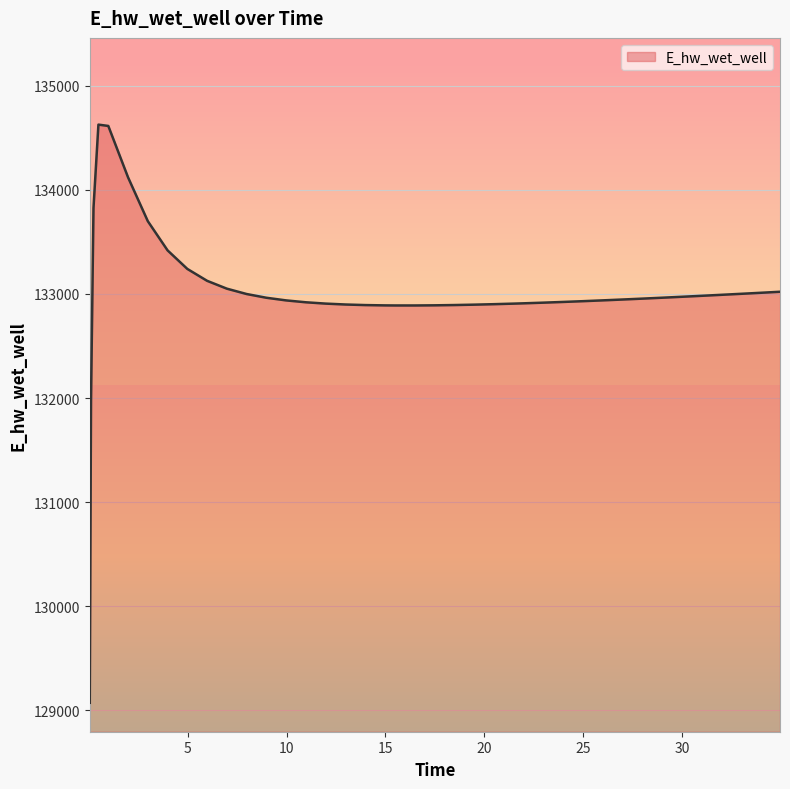

What is the greatest value displayed?

134628.0